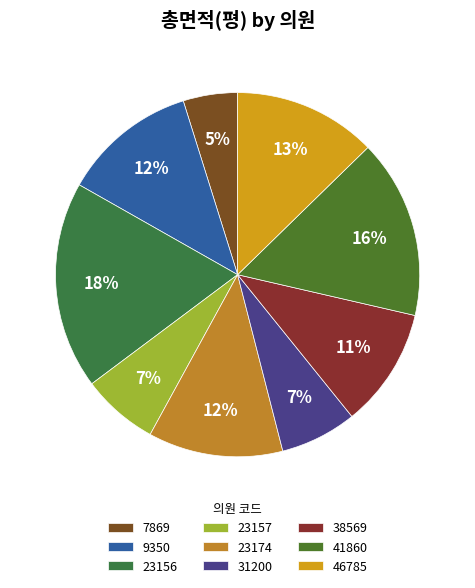

How many slices are in this pie chart?

9